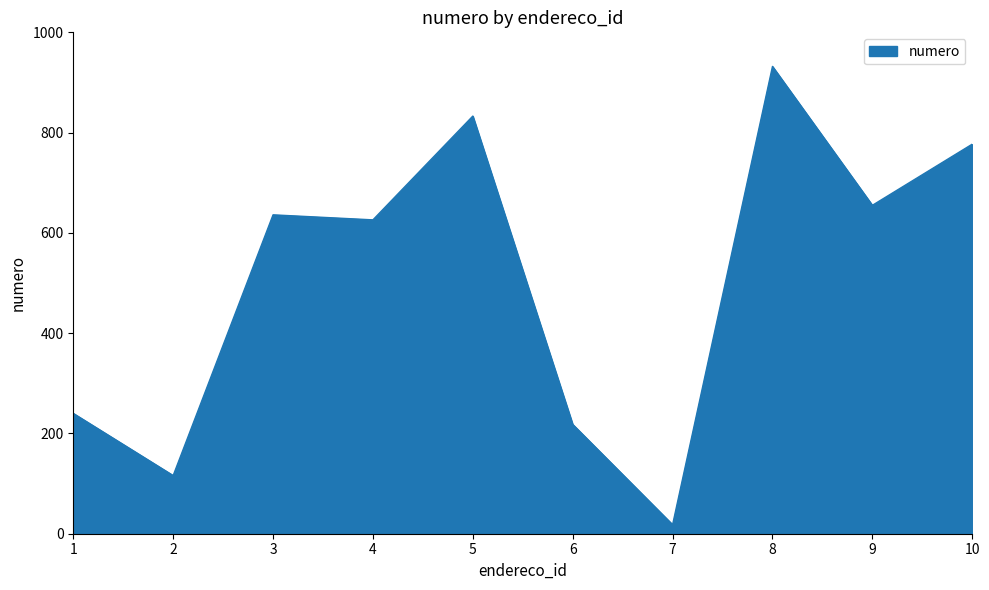

Between 6 and 5, which is larger?

5